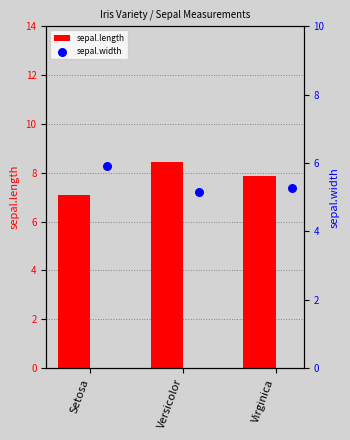

Is it true that sepal.length equals 10.2 at Setosa?

False